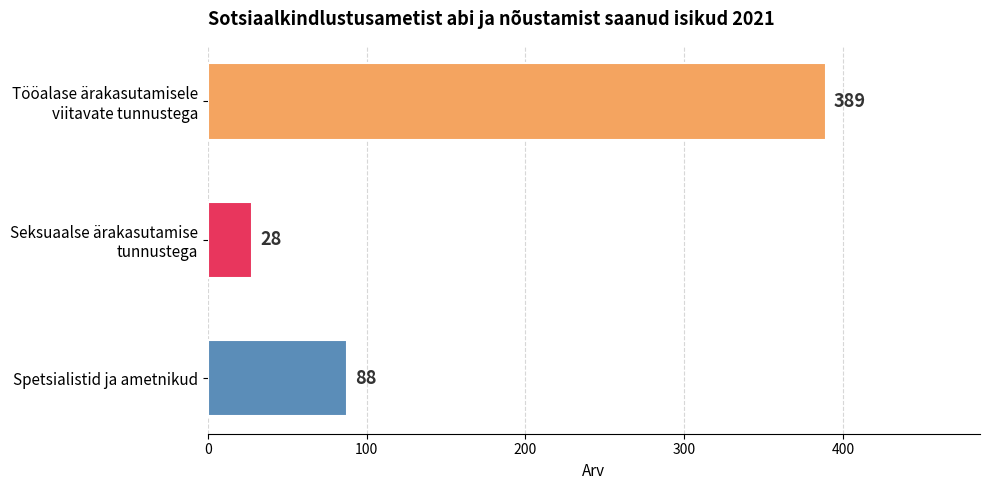

What is the greatest value displayed?

389